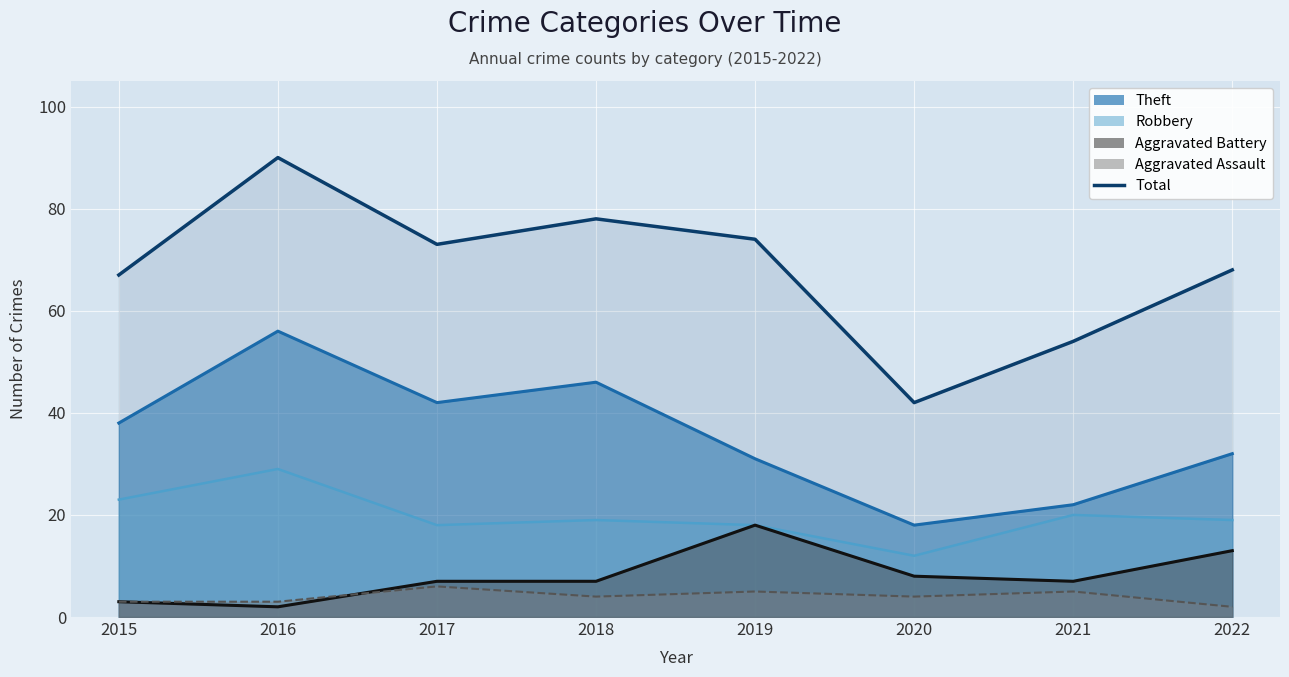

The chart shows a value of 130 at 2019. True or false?

False